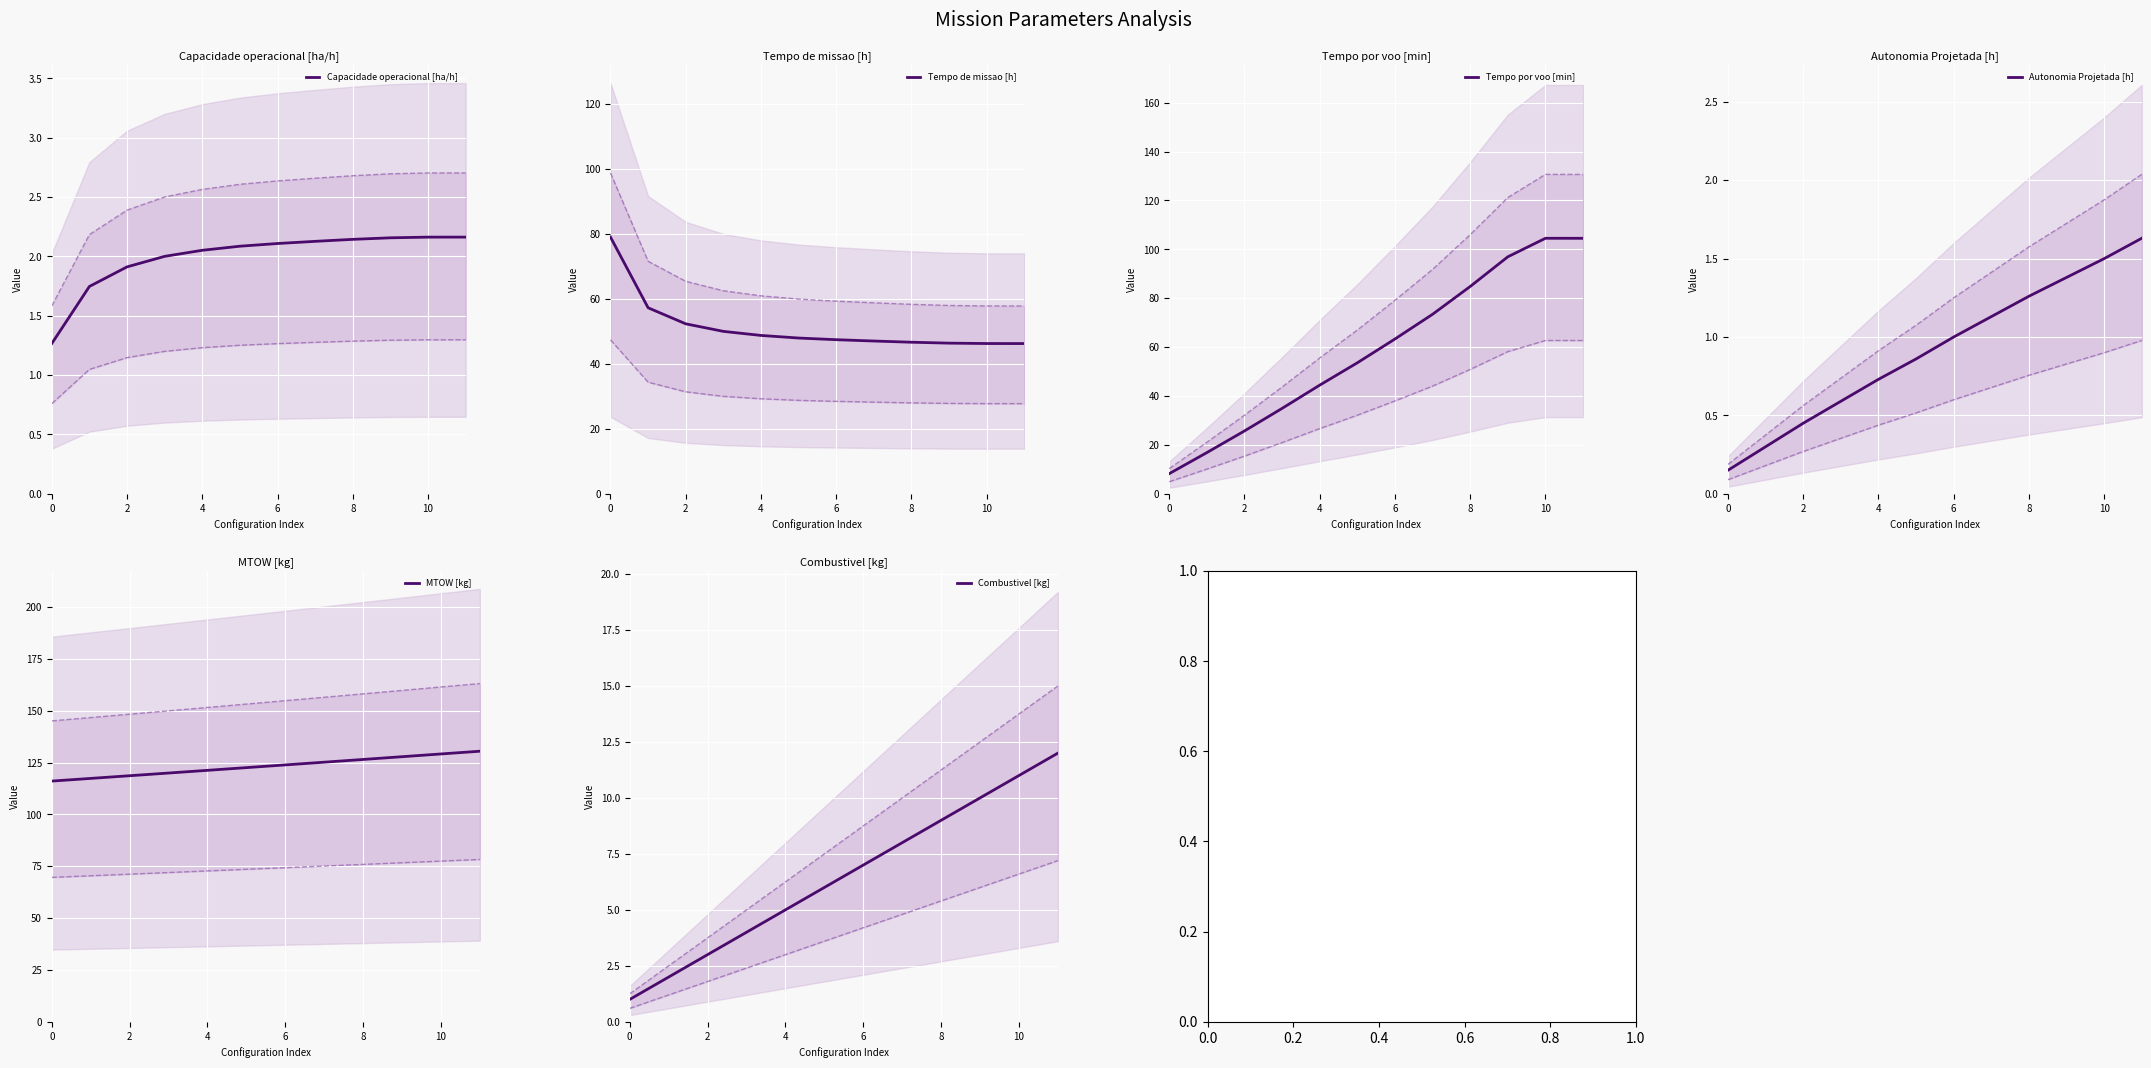

At which category is the sum across all series the highest?

11